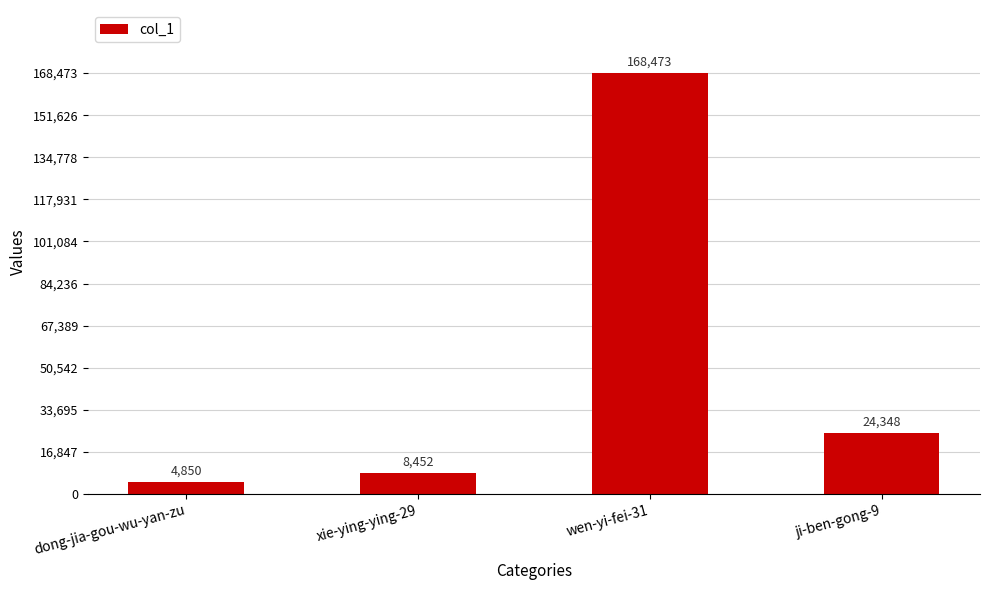

Which has a higher value, dong-jia-gou-wu-yan-zu or wen-yi-fei-31?

wen-yi-fei-31